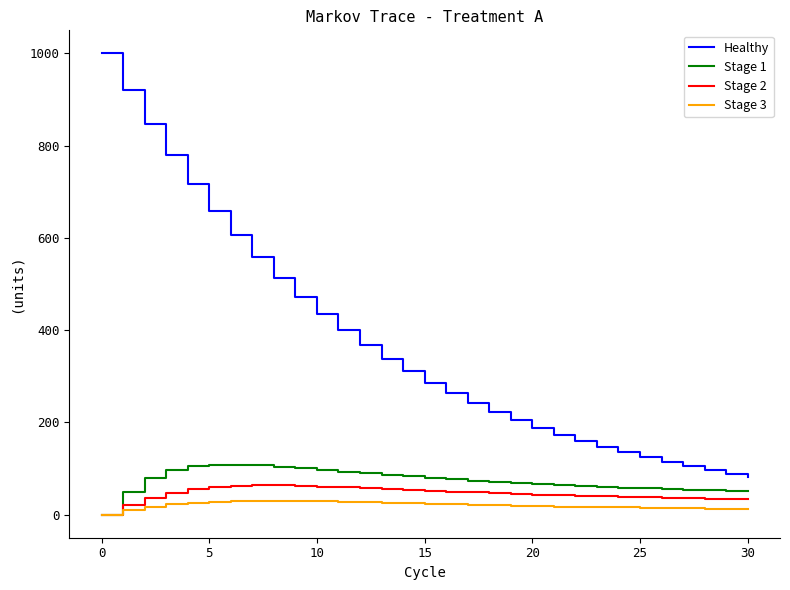

What is the maximum value for Stage 3?

30.4